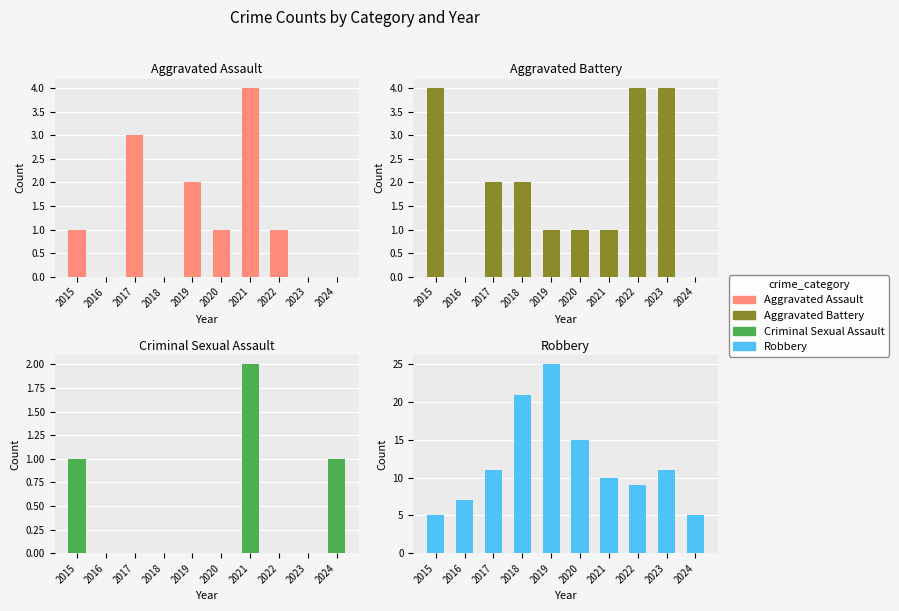

Which label corresponds to the largest value in the chart?

2019